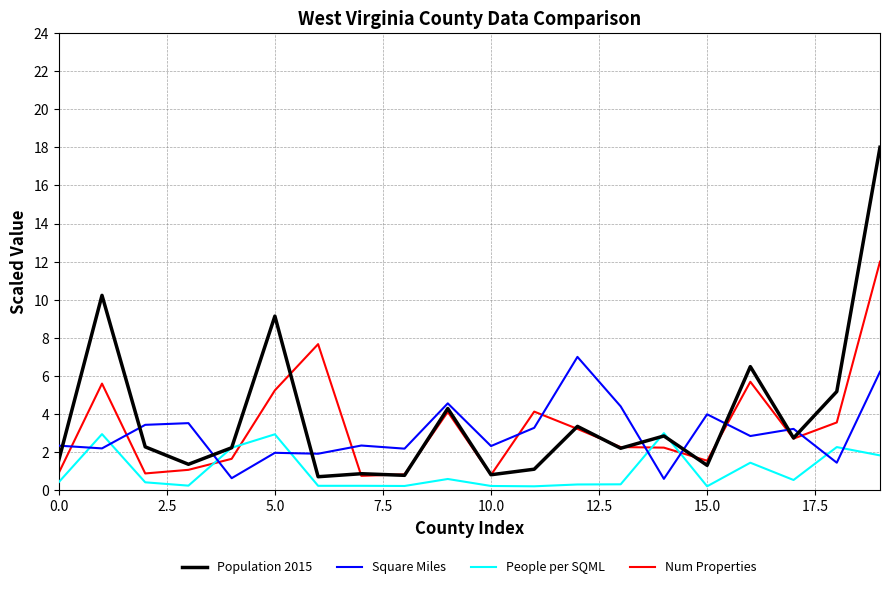

Which series has the widest spread of values?

Population 2015